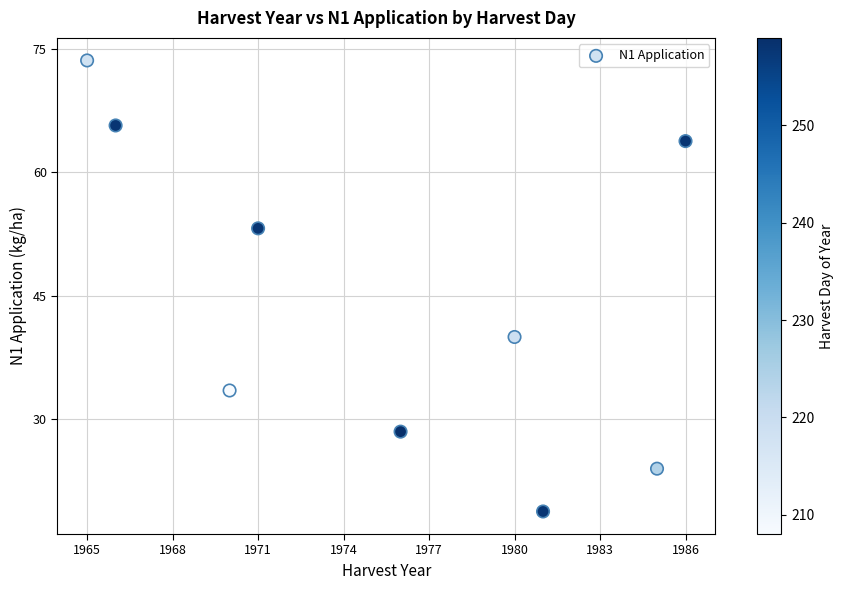

What is the average X value?

1975.6